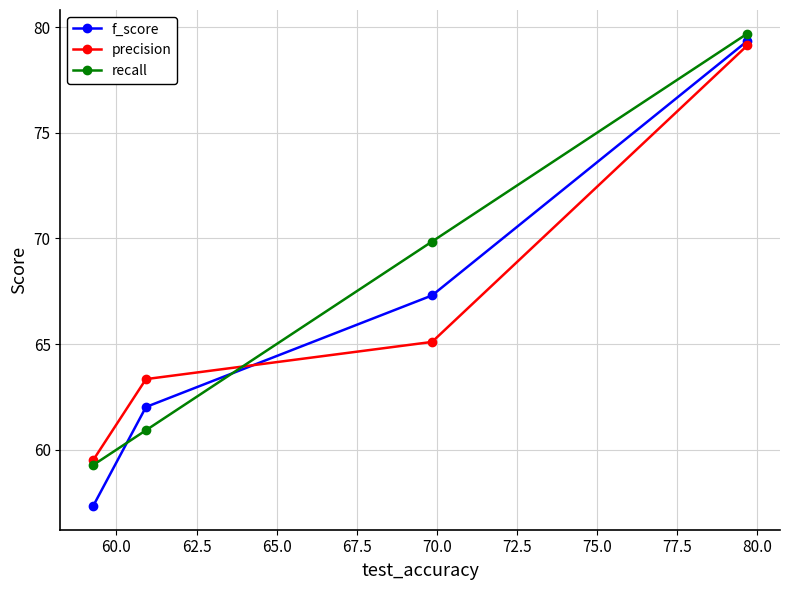

True or false: f_score has more than 2 interior local peaks.

False